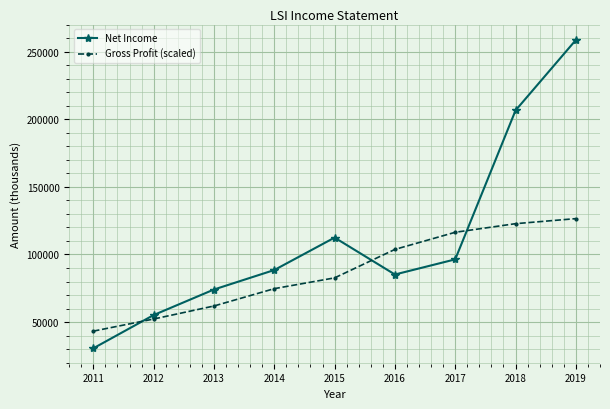

What is the sum of all Gross Profit (scaled) values?

784433.3